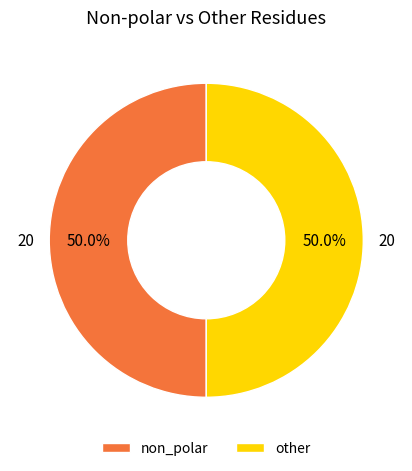

Do non_polar and other together represent more than half of the pie?

Yes